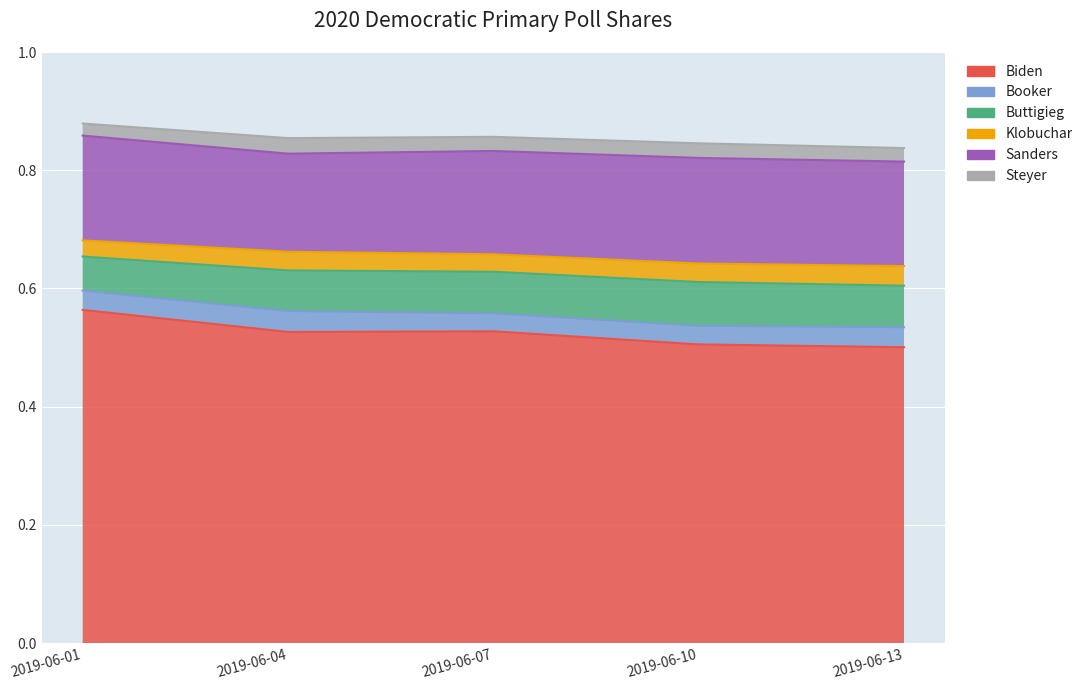

Is the value of Klobuchar at 2019-06-07 greater than the value of Steyer at 2019-06-10?

Yes